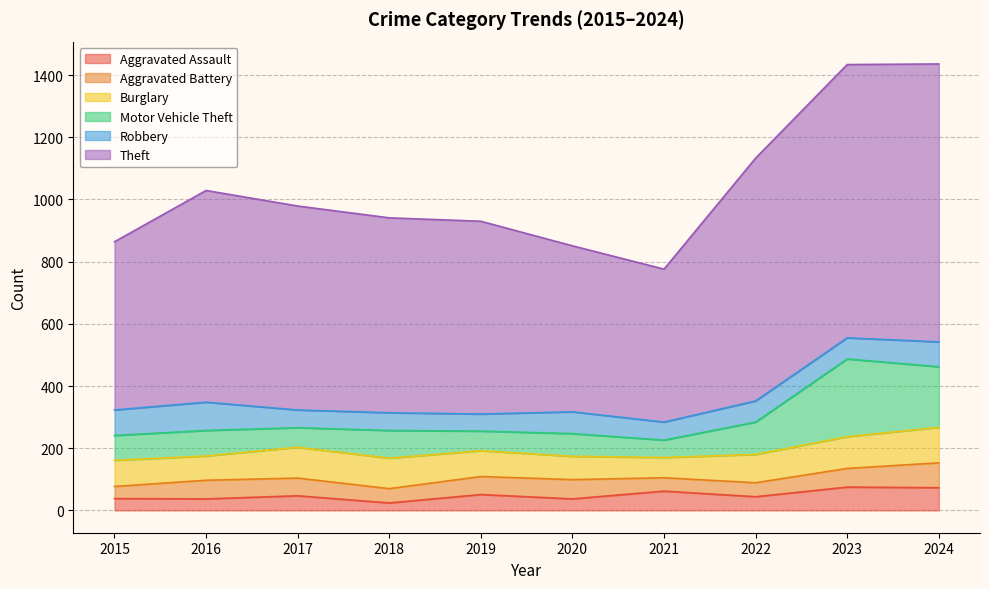

What is the average value of the Aggravated Battery series?

55